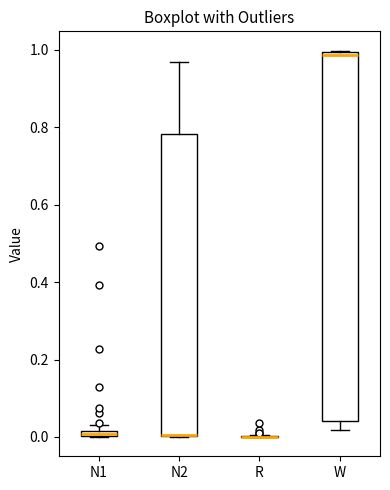

Which box is the tallest, from its lower edge to its upper edge?

W